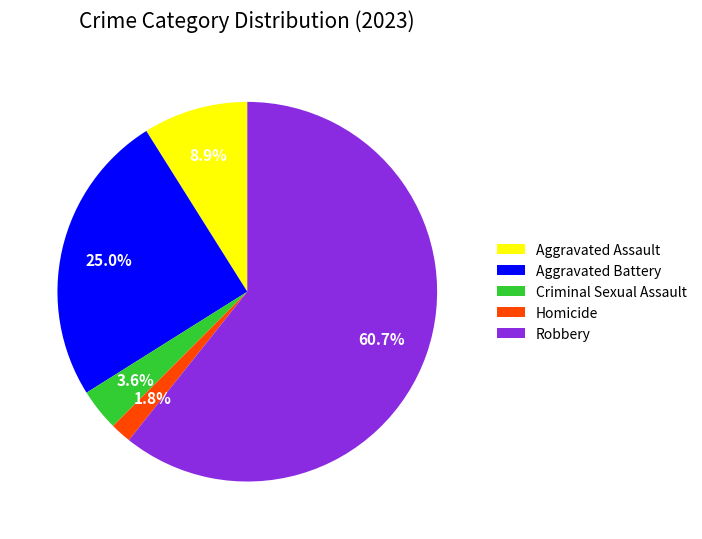

What portion of the pie excludes Criminal Sexual Assault?

96.4%